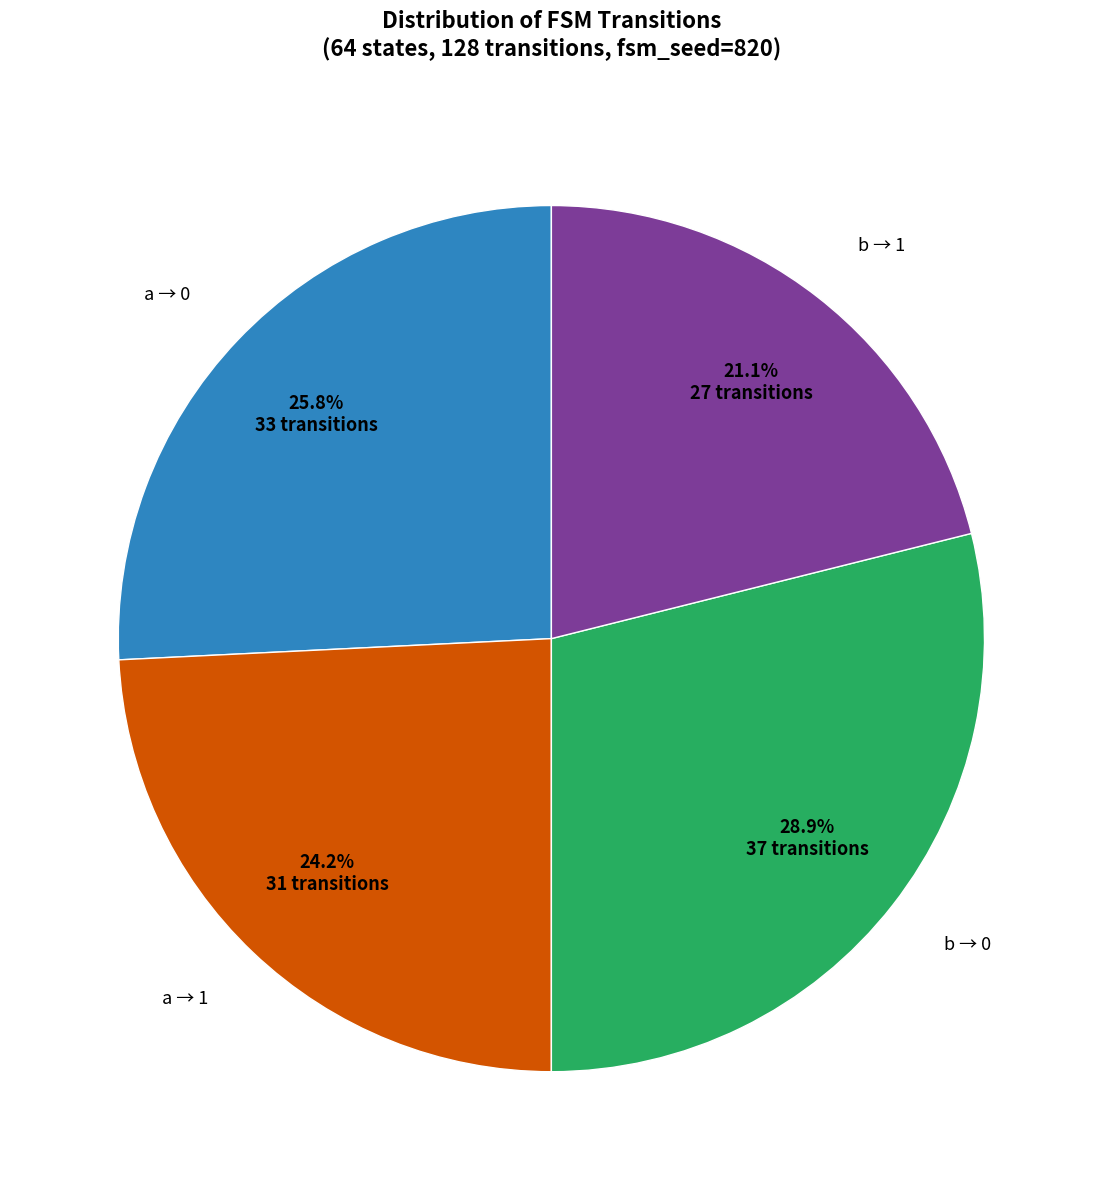

Does any single category account for the majority?

No